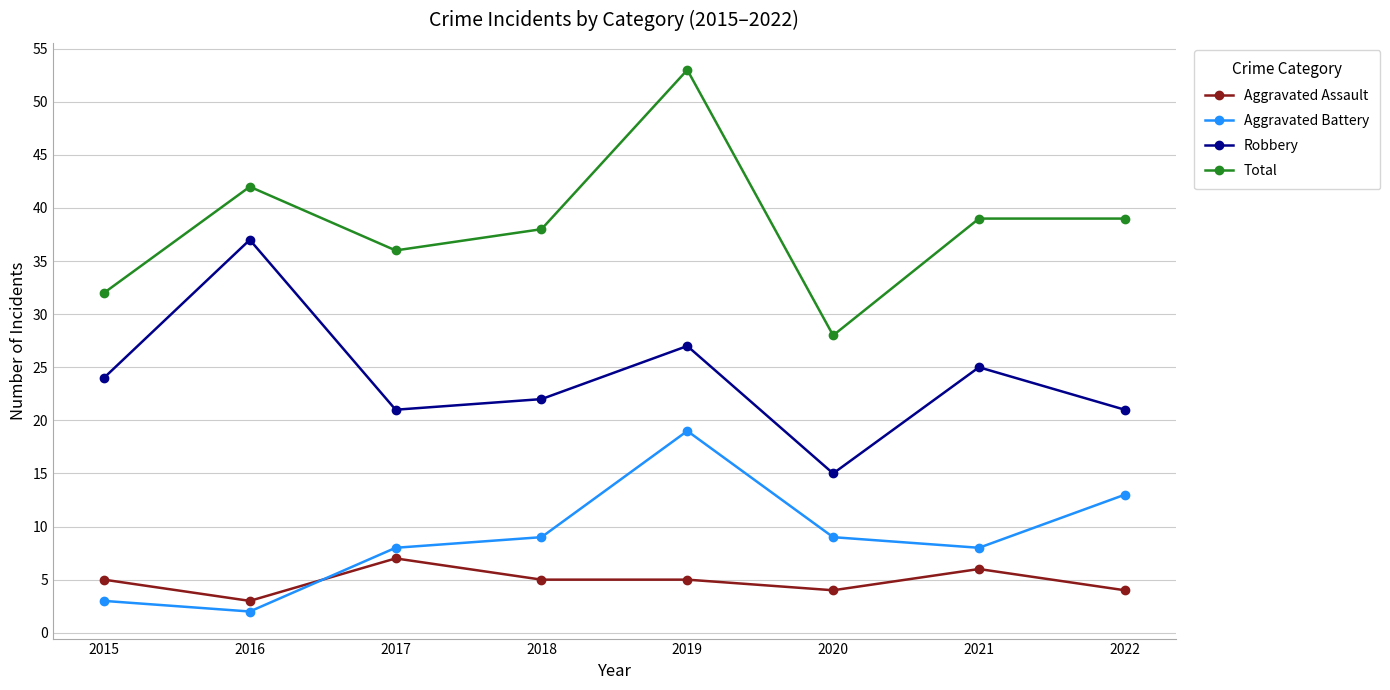

Between 2015 and 2021, which series saw the biggest shift?

Total